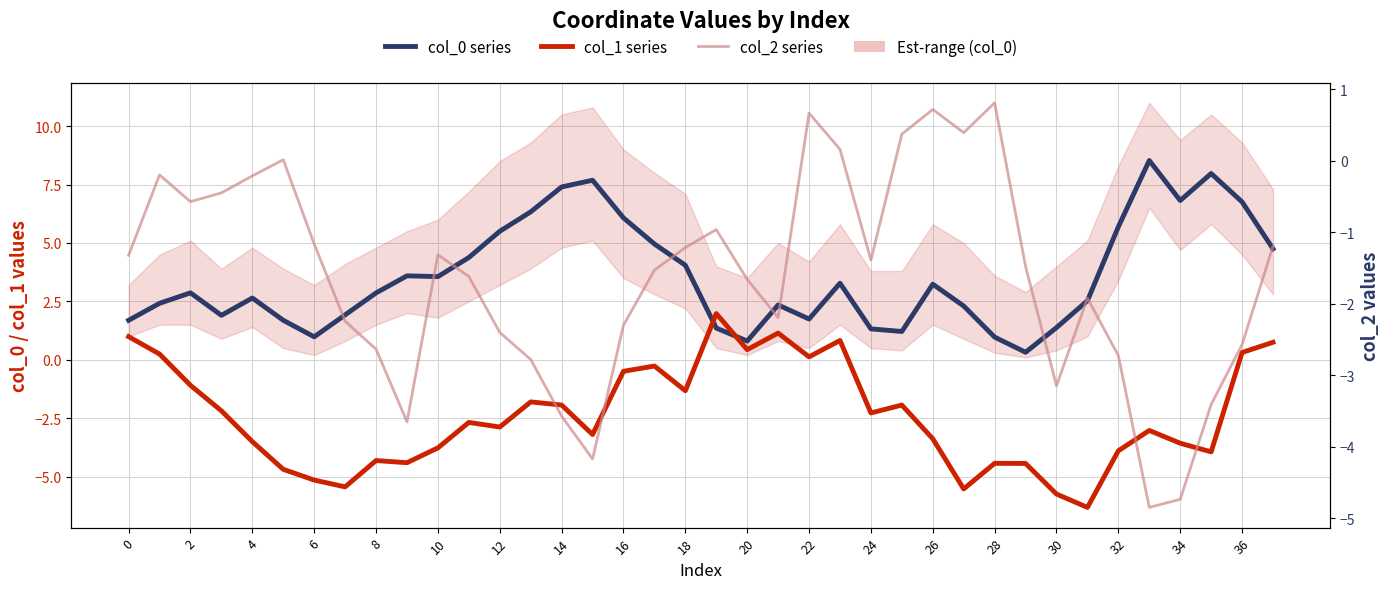

Which series changed the most between 18 and 30?

col_1 series